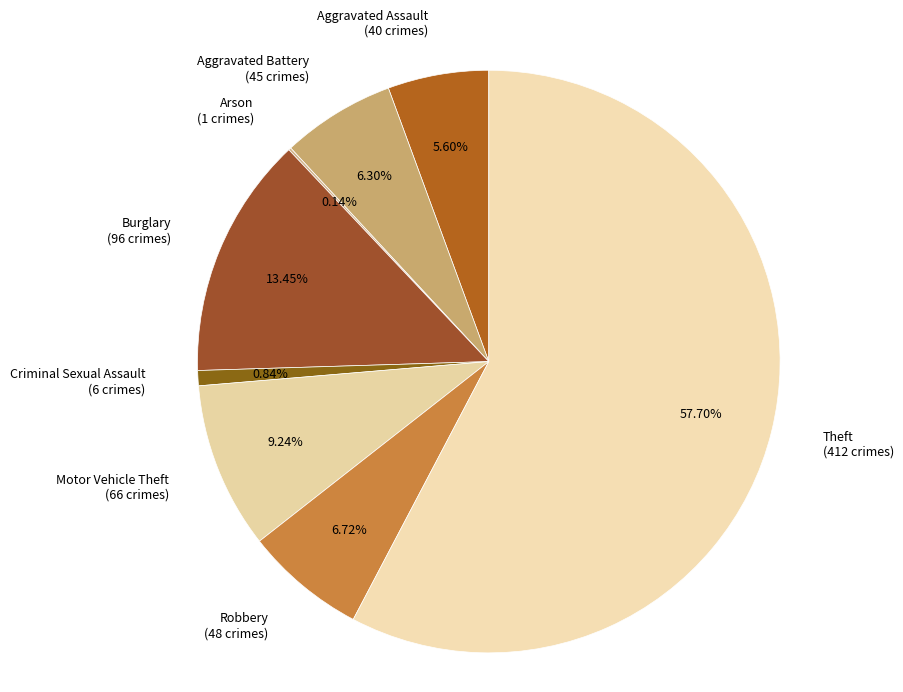

What percentage is NOT represented by Aggravated Battery?

93.7%